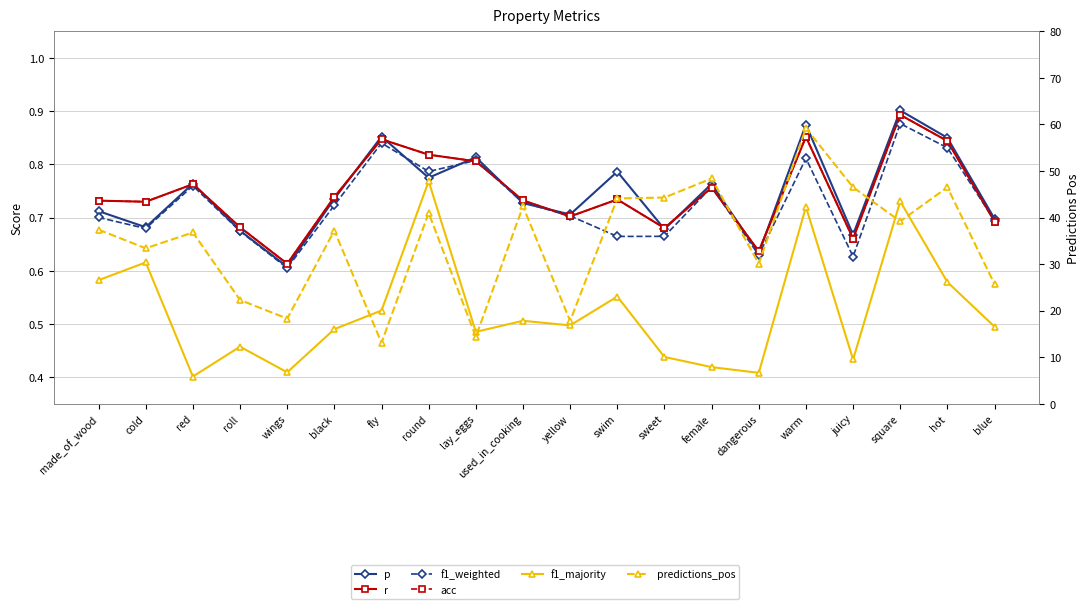

In predictions_pos, how many points are lower than both neighbors (excluding endpoints)?

7